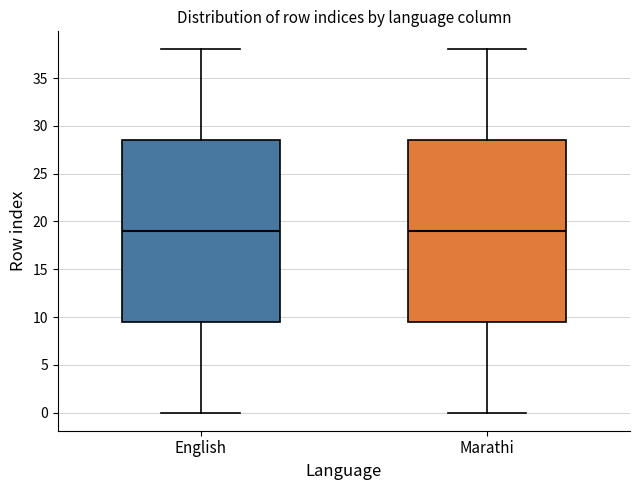

Where does the lower whisker of the box for English end on the y-axis? The values are not printed on the chart, so give them approximately, as read against the axis.

0.0